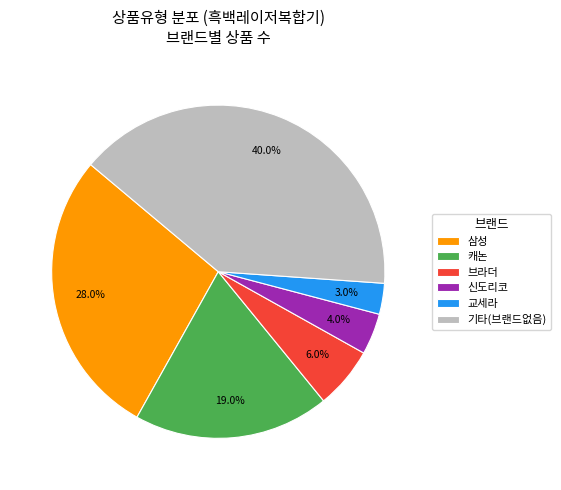

Rank the categories by value from highest to lowest.

기타(브랜드없음), 삼성, 캐논, 브라더, 신도리코, 교세라